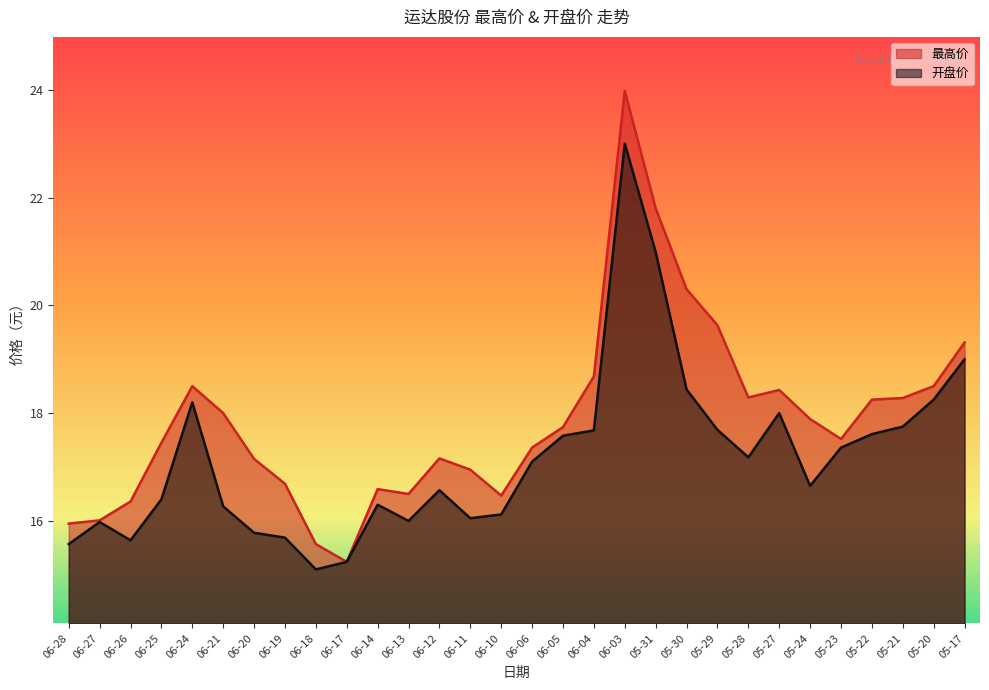

What is the sum of the 最高价 values at 05-21 and 06-21?

36.3